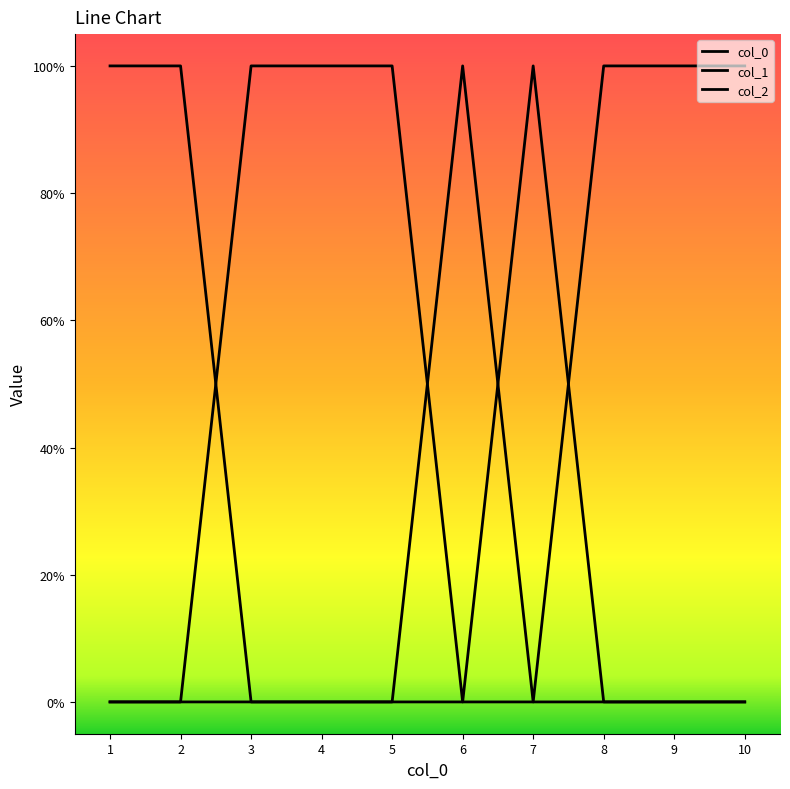

How many col_0 values are between 0 and 1?

10